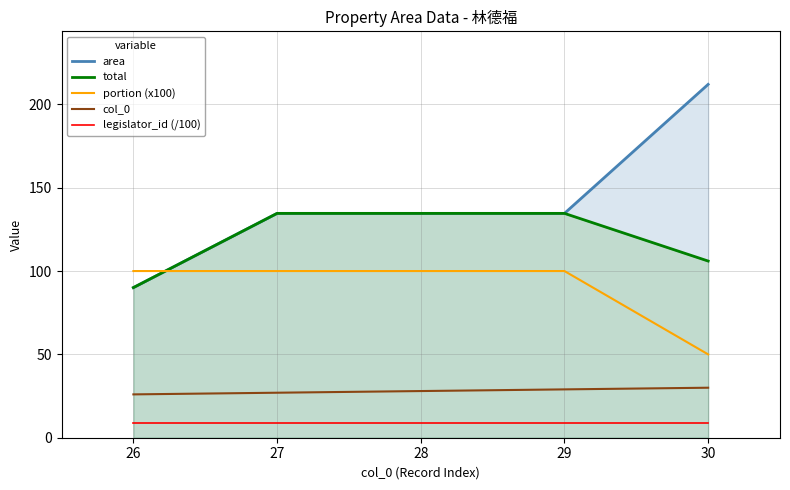

True or false: area and col_0 cross at least once.

False